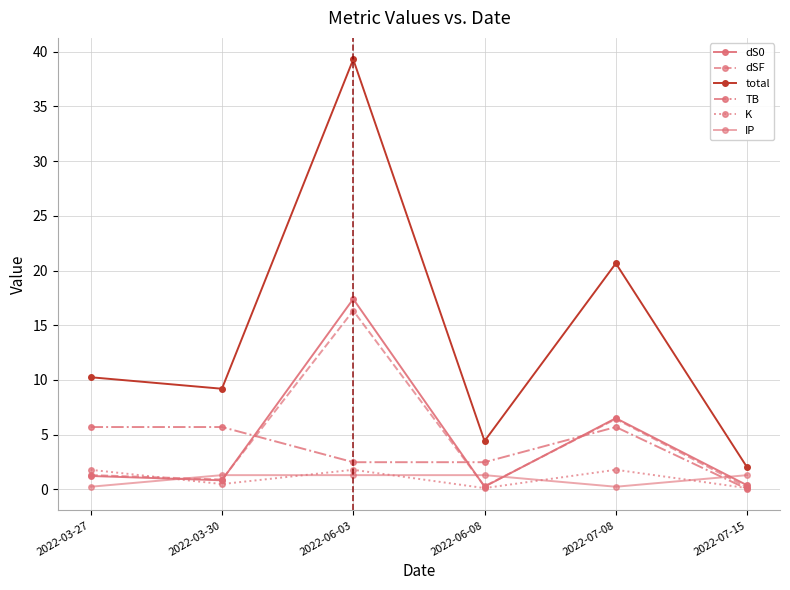

At which category does dSF reach its first local peak?

2022-06-03